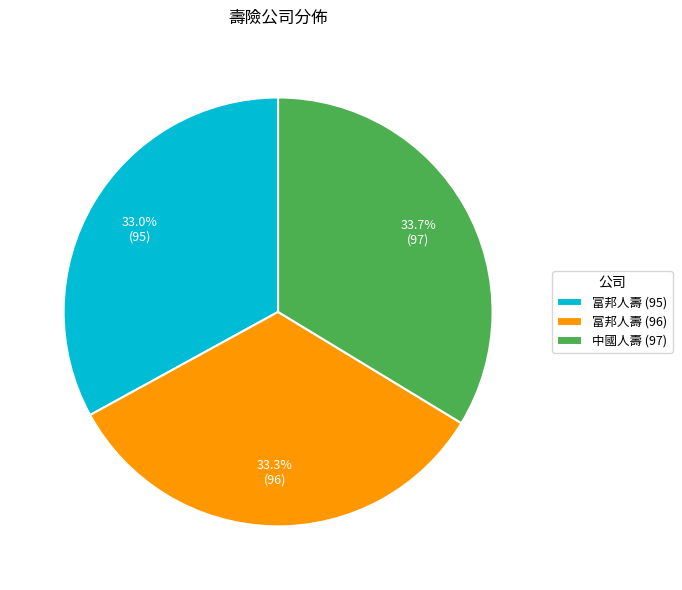

Is 中國人壽 (97) the majority of the pie?

No